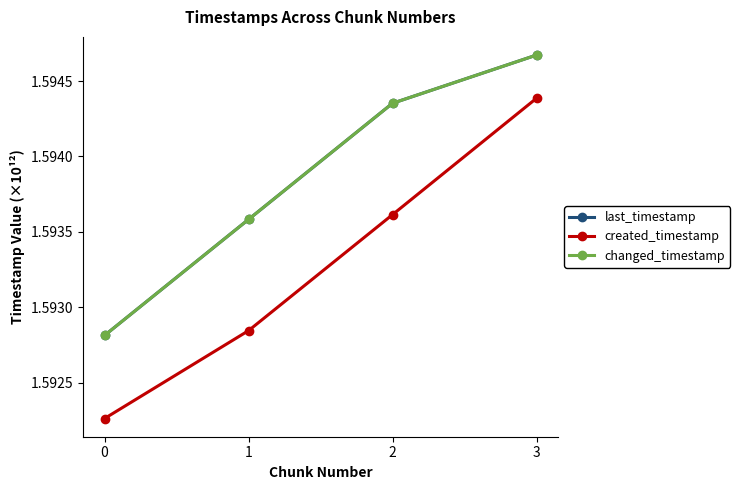

Which series has the largest total across all categories?

last_timestamp